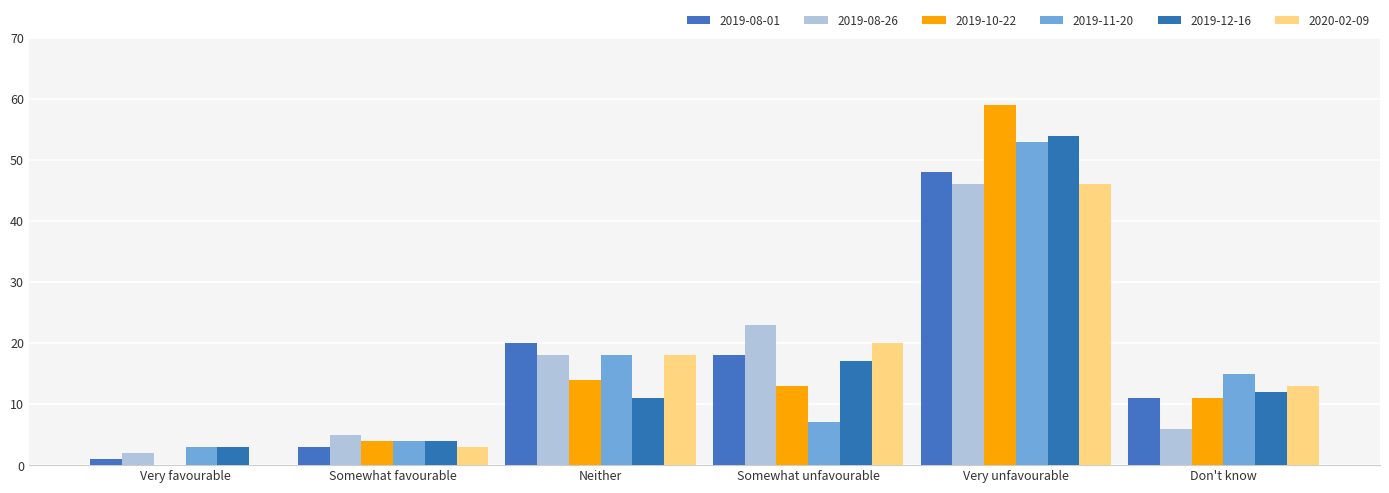

Rank the series at Somewhat unfavourable from lowest to highest value.

2019-11-20, 2019-10-22, 2019-12-16, 2019-08-01, 2020-02-09, 2019-08-26